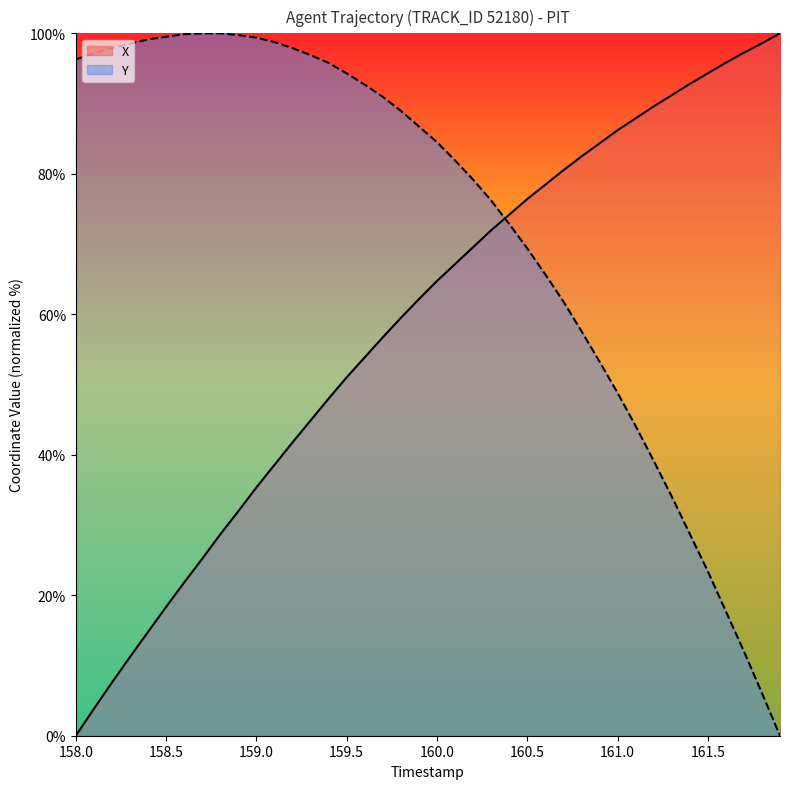

True or false: Y has a value of 44.0 at 160.5.

False